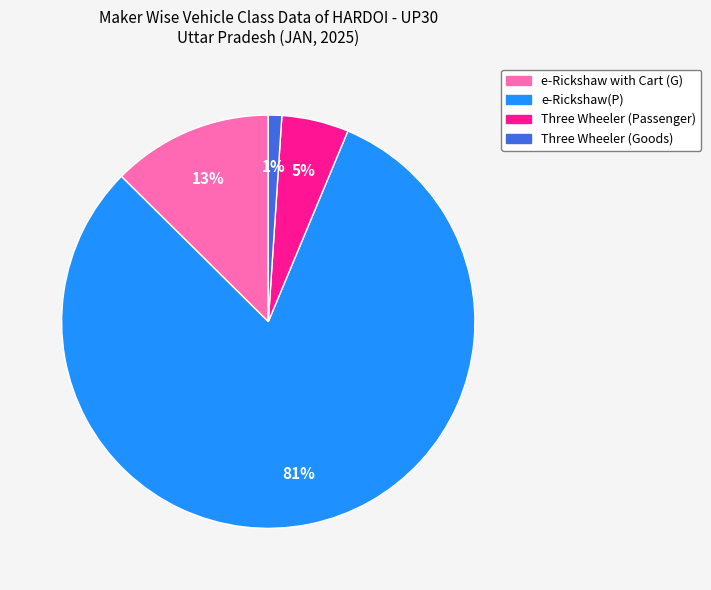

To the nearest percent, what is the difference between the e-Rickshaw with Cart (G) and Three Wheeler (Goods) slice percentages?

12%